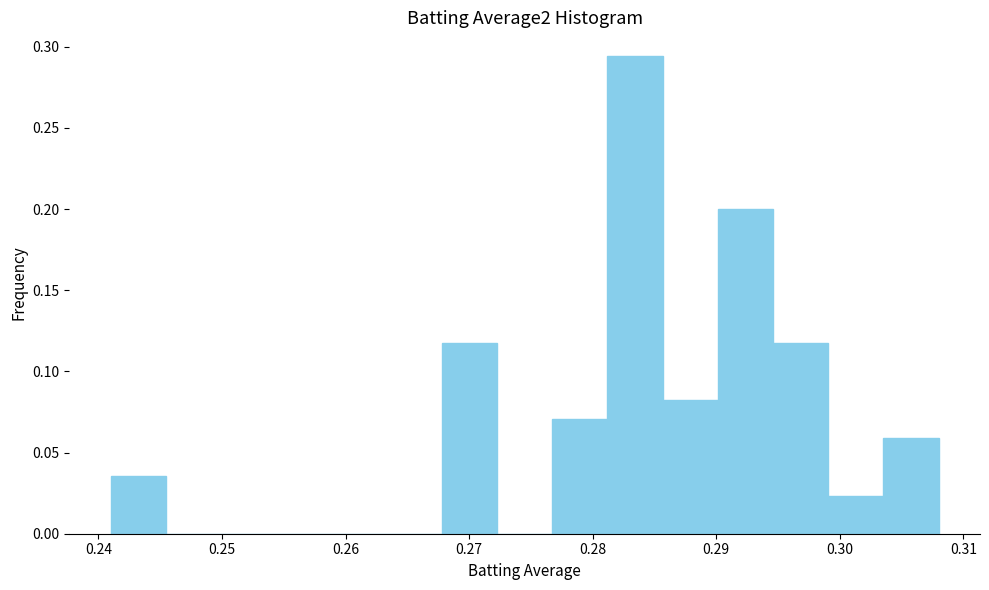

Reading left to right, transcribe this chart: for each bar, give the range it covers on the x-axis and its height. Neither the bar edges nor the heights are printed on the chart, so give them approximately, as read against the axes.

0.241 to 0.245: 0.035
0.245 to 0.250: 0
0.250 to 0.254: 0
0.254 to 0.259: 0
0.259 to 0.263: 0
0.263 to 0.268: 0
0.268 to 0.272: 0.120
0.272 to 0.277: 0
0.277 to 0.281: 0.070
0.281 to 0.286: 0.295
0.286 to 0.290: 0.080
0.290 to 0.295: 0.200
0.295 to 0.299: 0.120
0.299 to 0.304: 0.025
0.304 to 0.308: 0.060